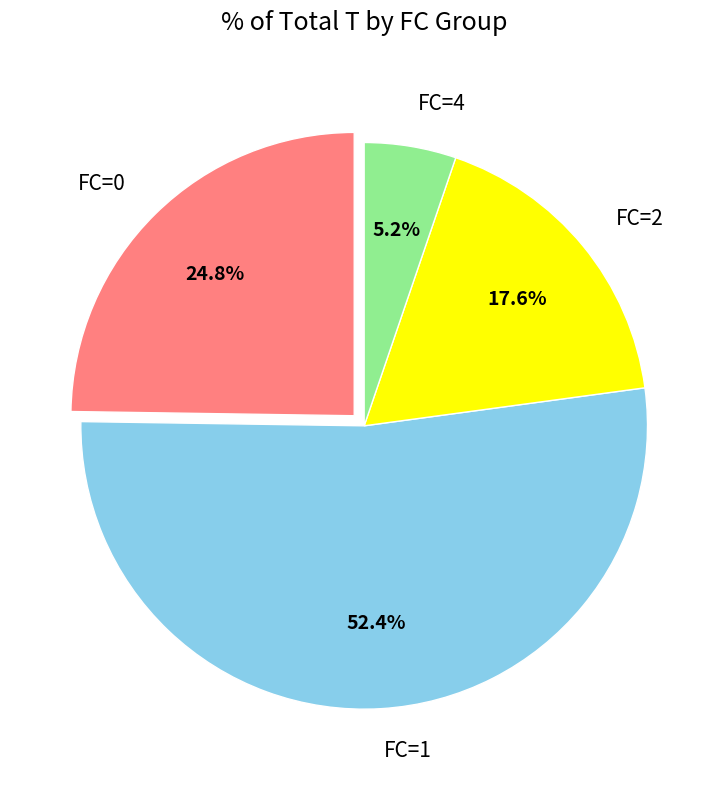

How many slices are in this pie chart?

4